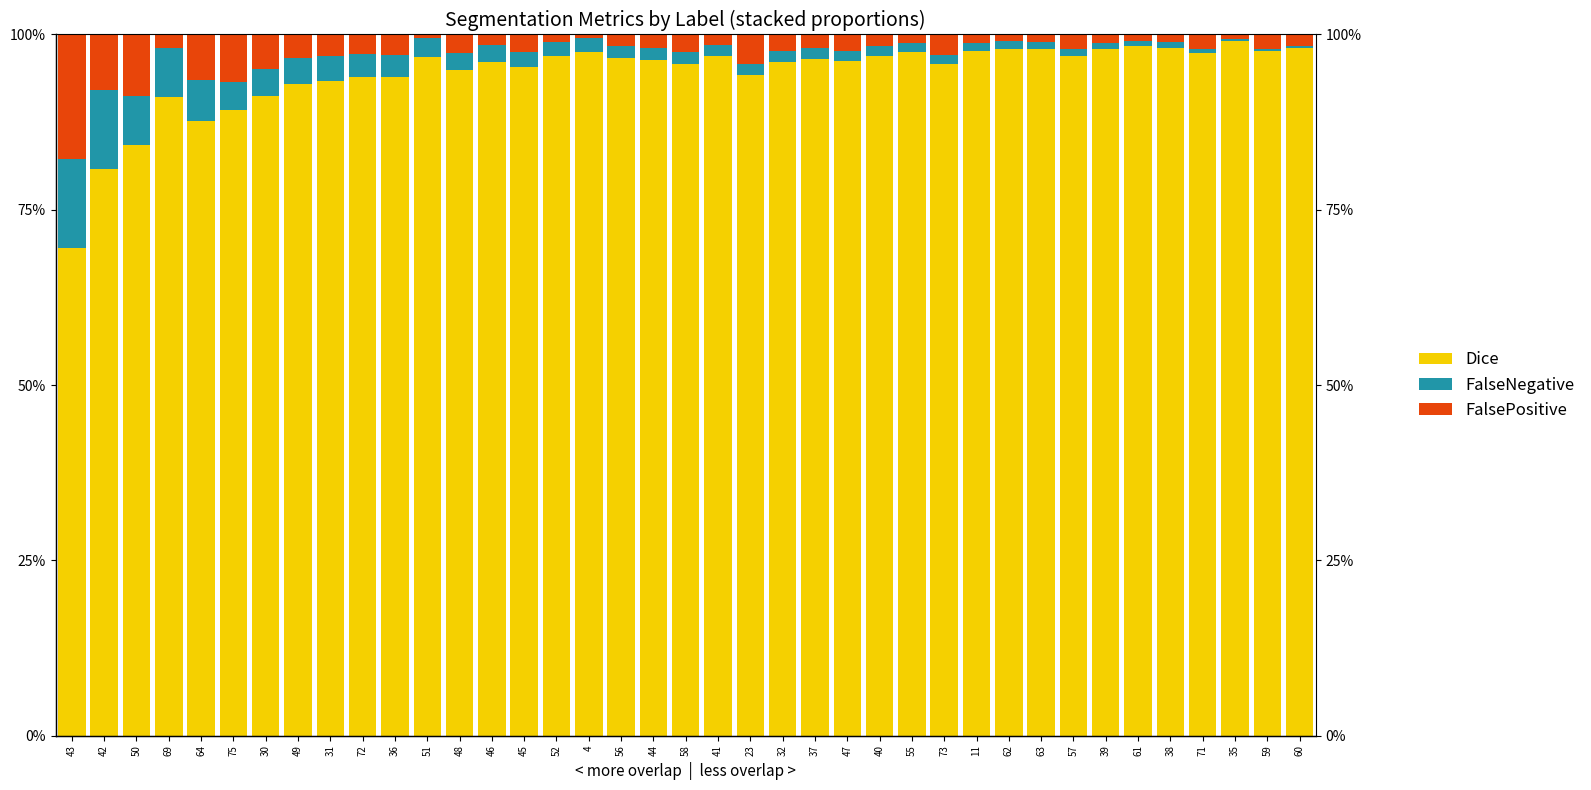

Which has a higher value, 30 or 46?

46